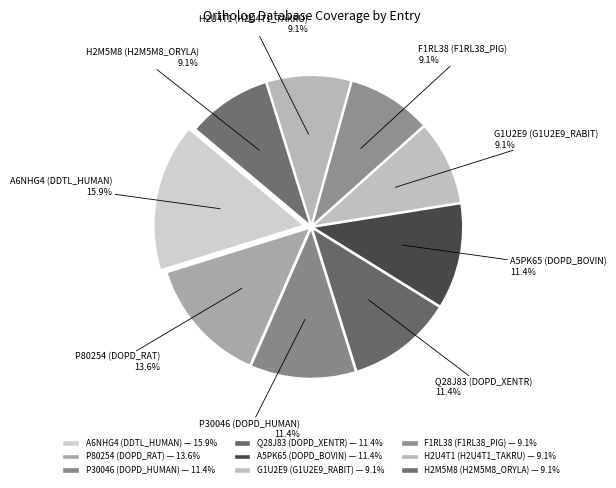

How many segments does this pie chart have?

9